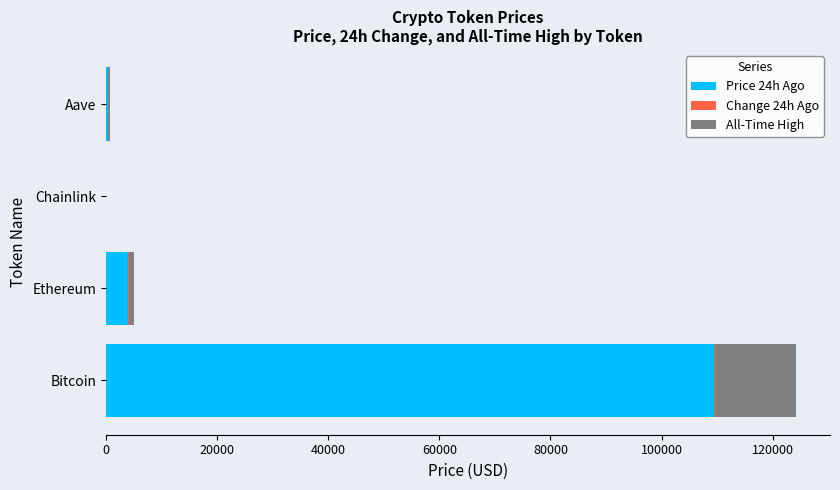

The Price 24h Ago series shows 109521.0 at Bitcoin. True or false?

True